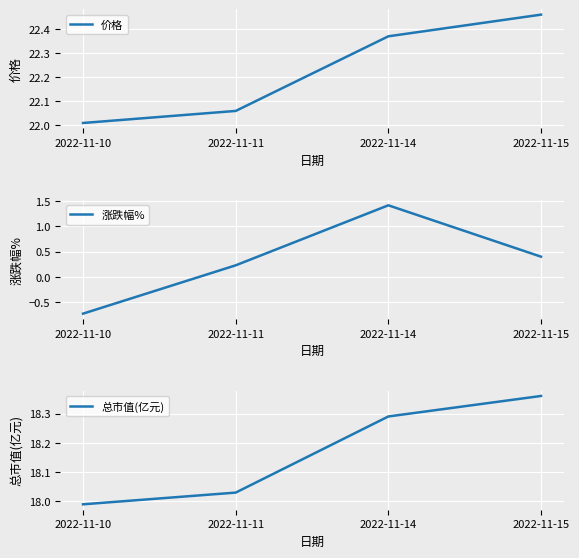

Rank the series by their average value, from highest to lowest.

价格, 总市值(亿元), 涨跌幅%